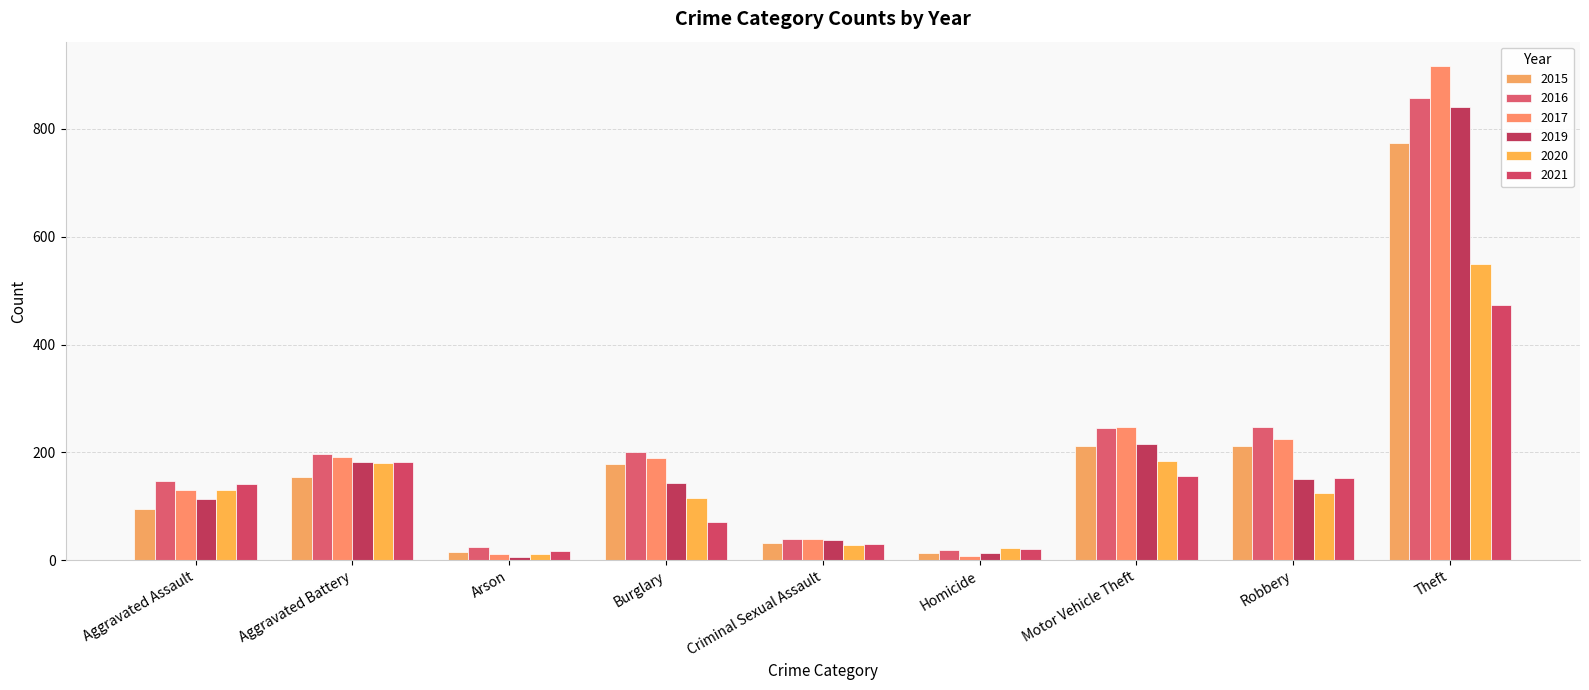

What is the total value across all series at Aggravated Battery?

1085